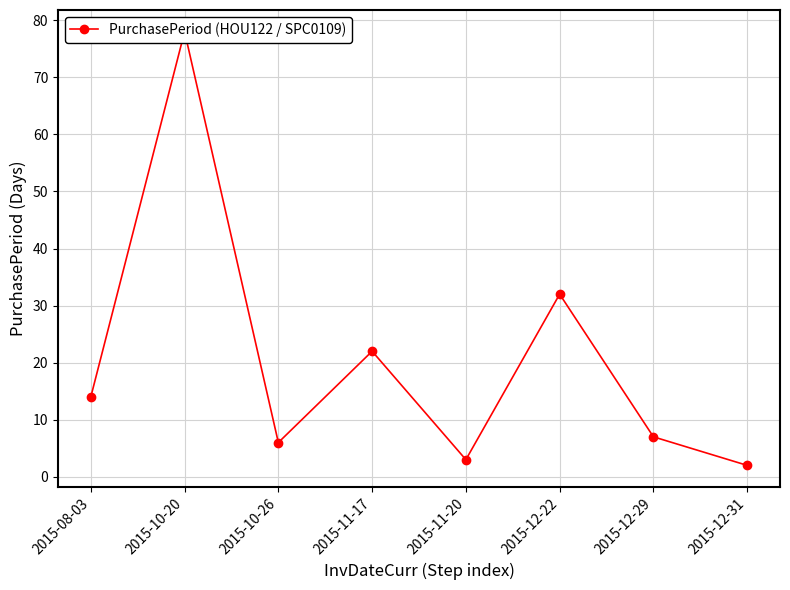

What is the maximum value shown in the chart?

78